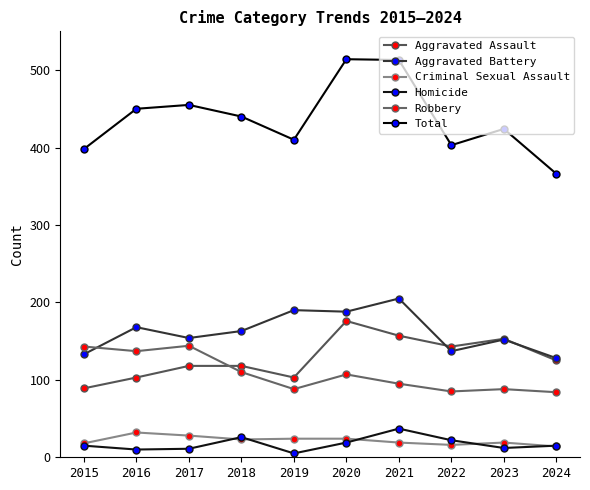

How many times do Aggravated Battery and Robbery cross each other?

1